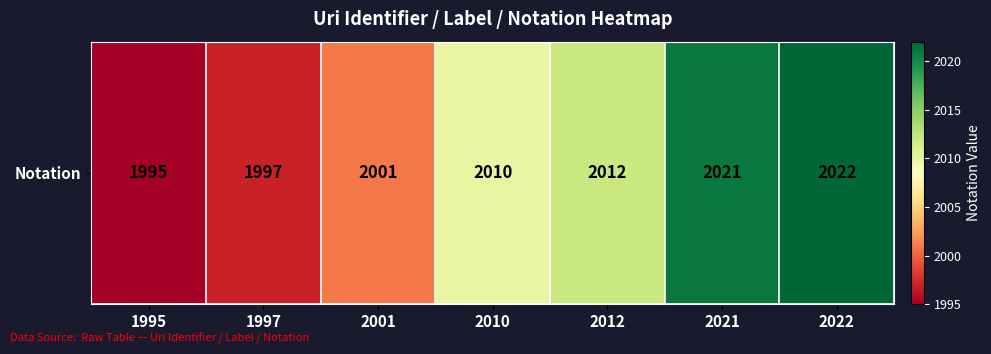

How many data points does each series have?

7